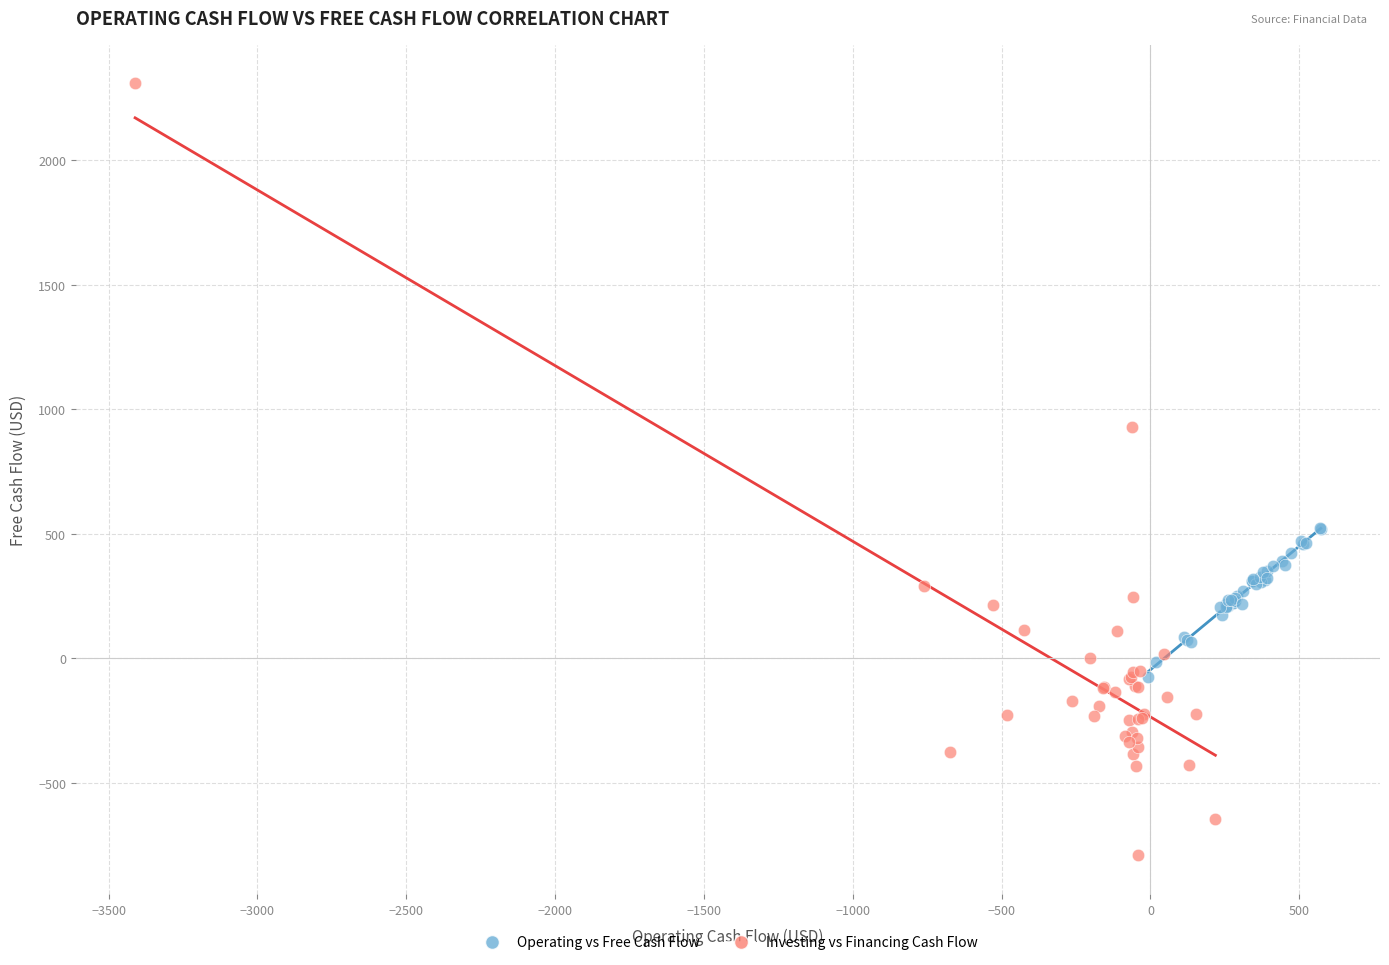

What are all the series names shown in the legend?

Operating vs Free Cash Flow, Investing vs Financing Cash Flow